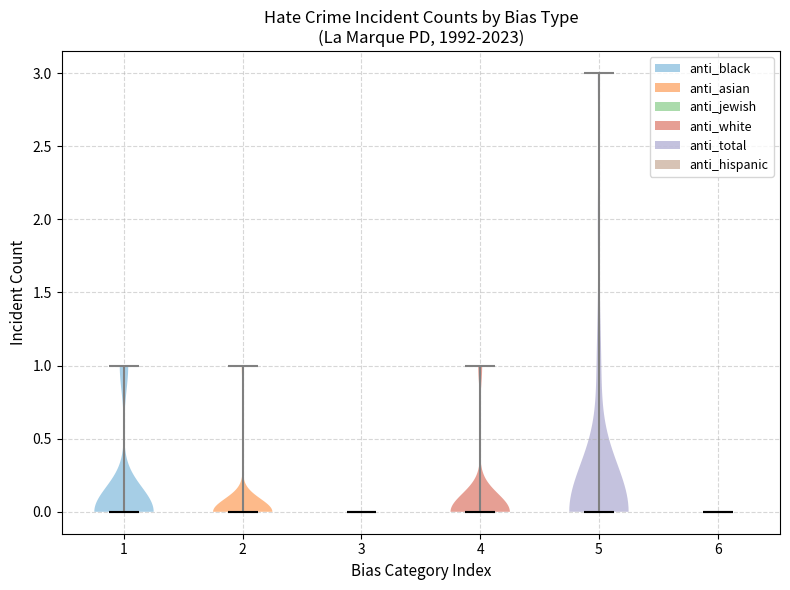

Reading left to right, read every violin against the y-axis: where its median line is, and the lowest and highest points it reaches. The values are not printed on the chart, so give them approximately, as read against the axis.

1: median line 0, lowest point 0, highest point 1
2: median line 0, lowest point 0, highest point 1
3: median line 0, lowest point 0, highest point 0
4: median line 0, lowest point 0, highest point 1
5: median line 0, lowest point 0, highest point 3
6: median line 0, lowest point 0, highest point 0